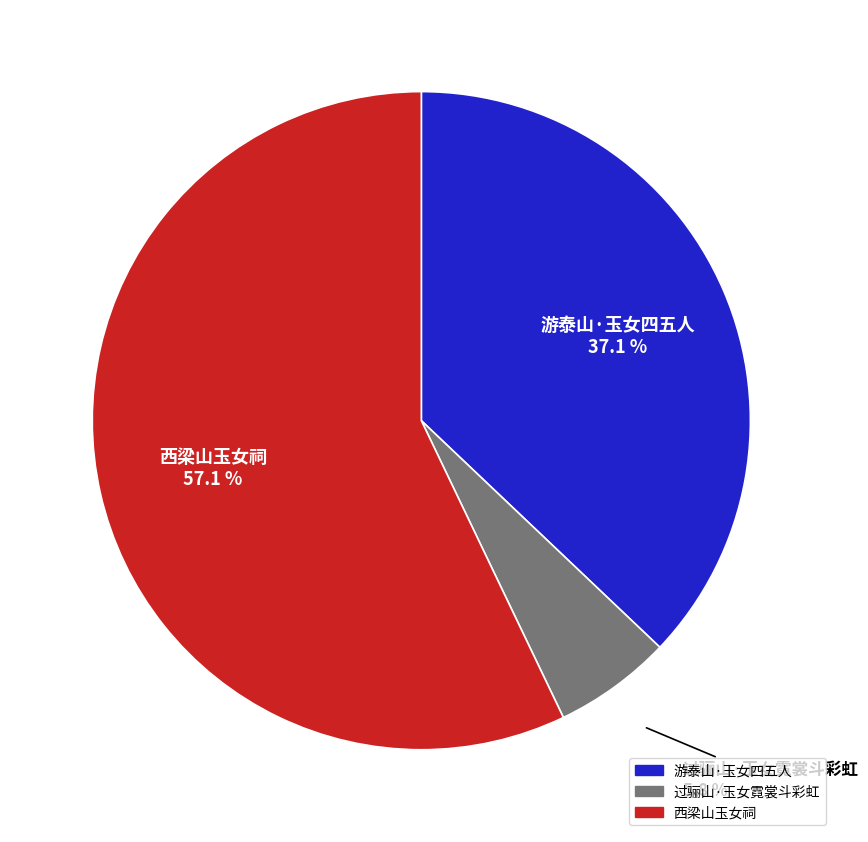

Between 游泰山·玉女四五人 and 过骊山·玉女霓裳斗彩虹, which is larger?

游泰山·玉女四五人